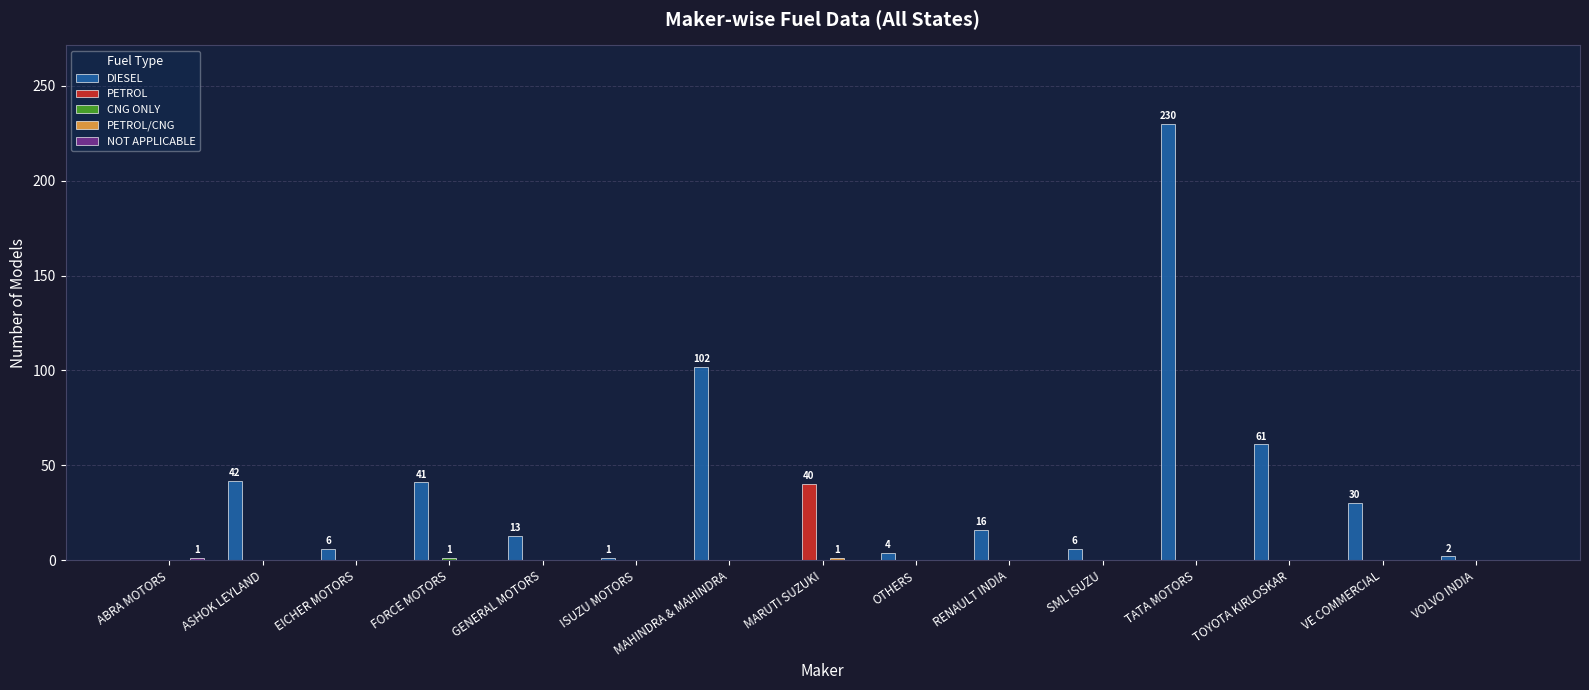

At which category is the sum across all series the highest?

TATA MOTORS